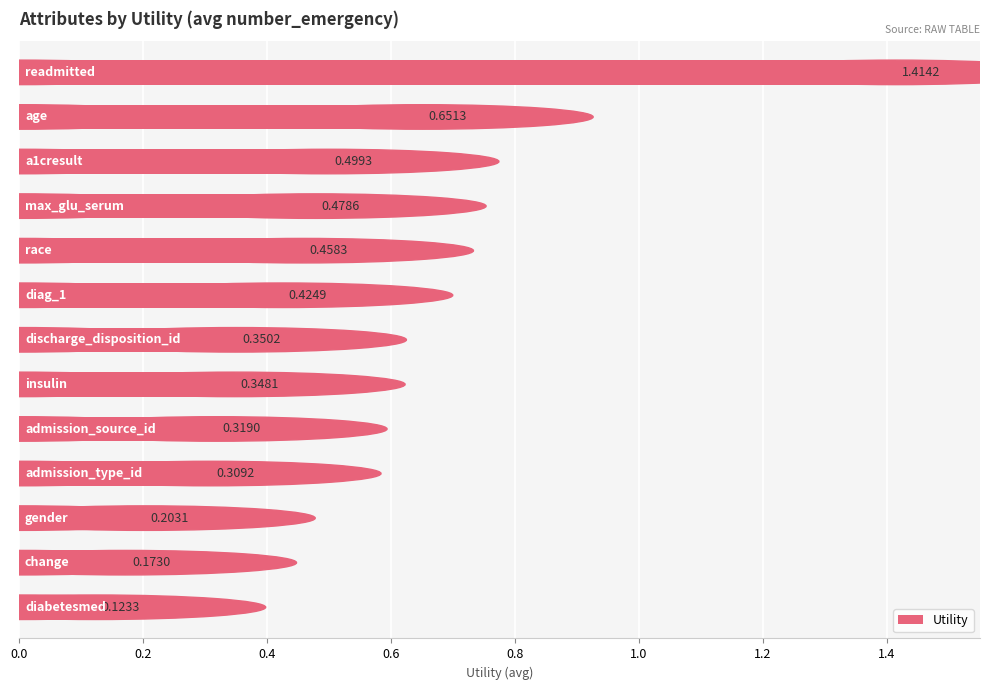

What is the sum of all values?

5.8